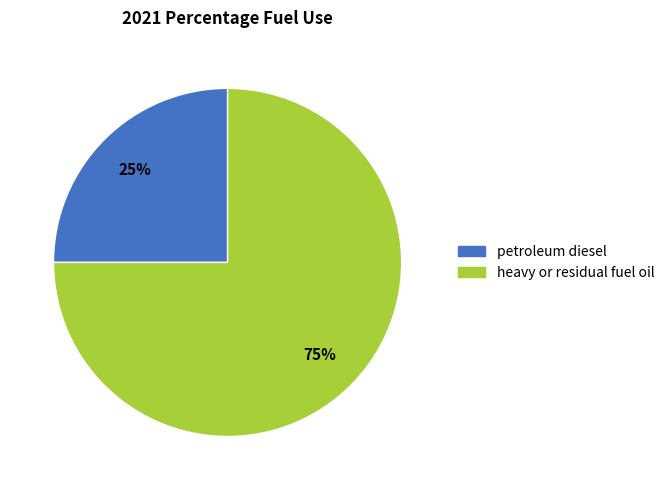

Is it true that petroleum diesel is 25% of the pie?

True